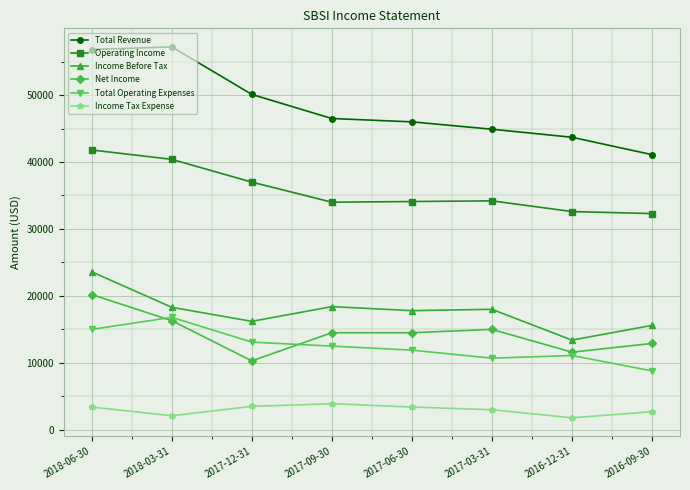

At how many categories does at least one series exceed 37123?

8